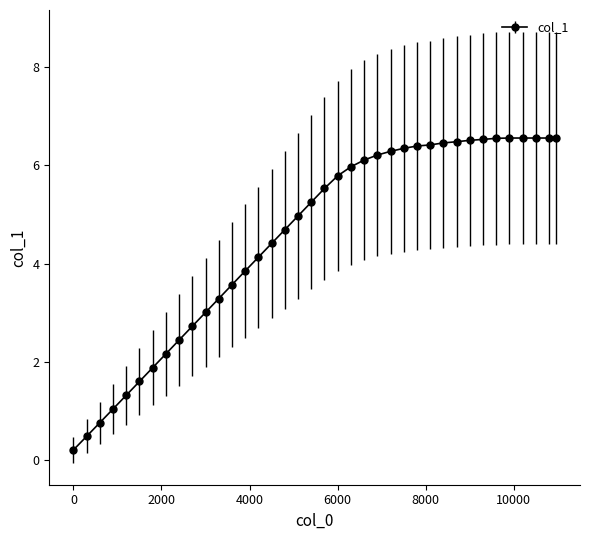

What is the greatest value displayed?

6.6